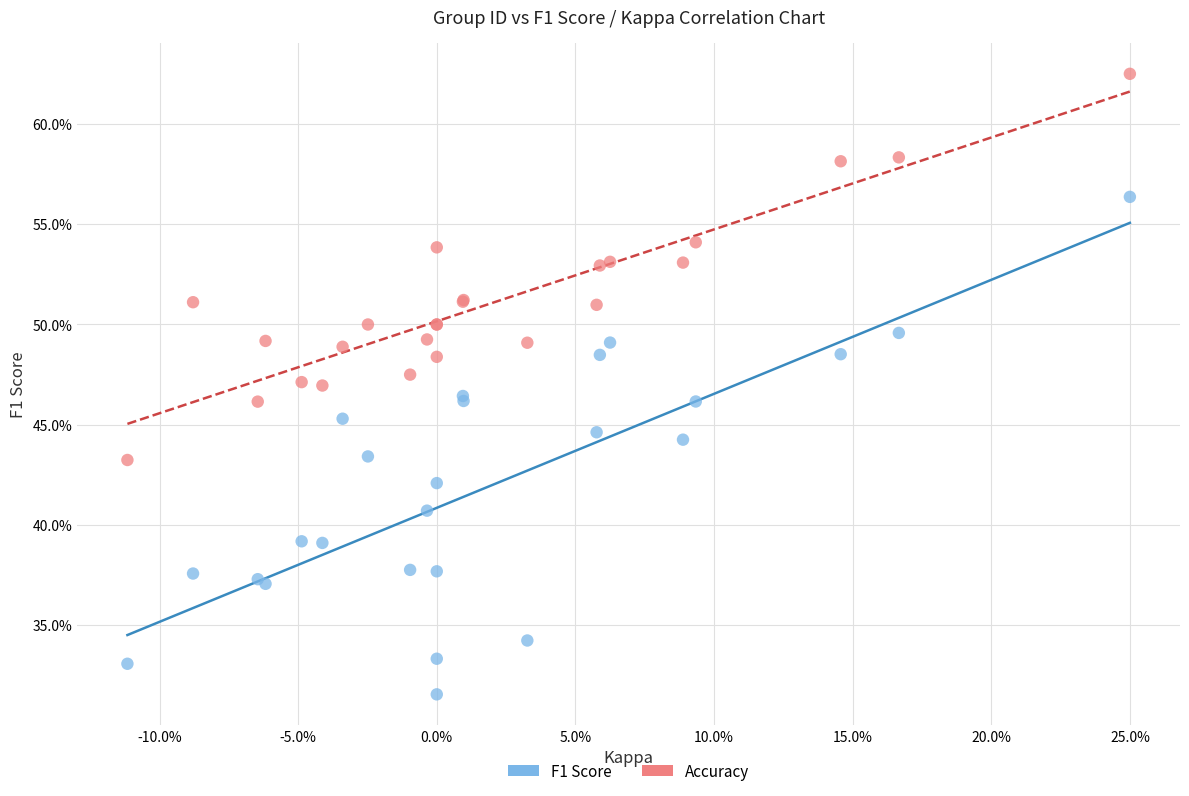

Which series contains the highest Y value?

Accuracy